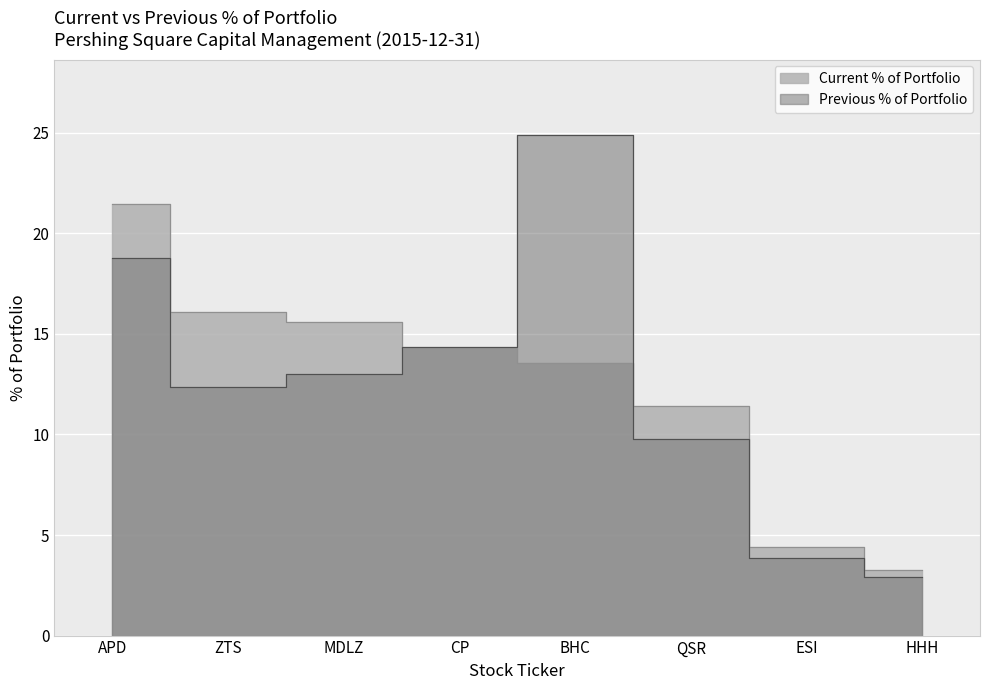

Which series has the largest range (max minus min)?

Previous % of Portfolio